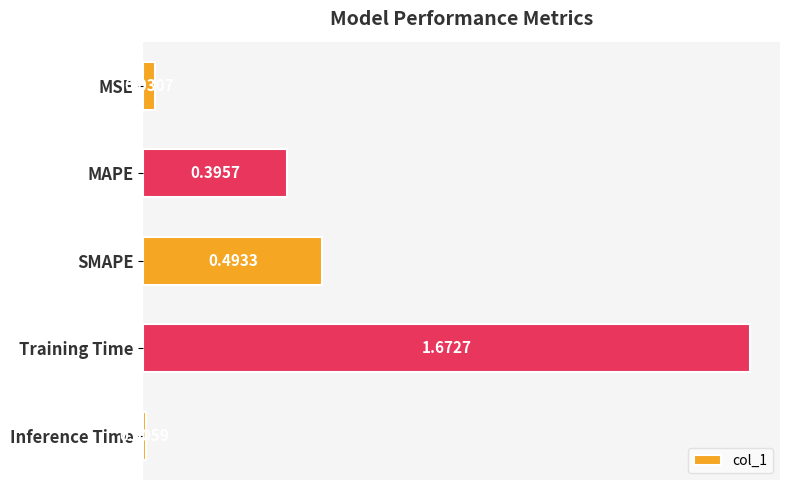

What is the sum of all values?

2.6